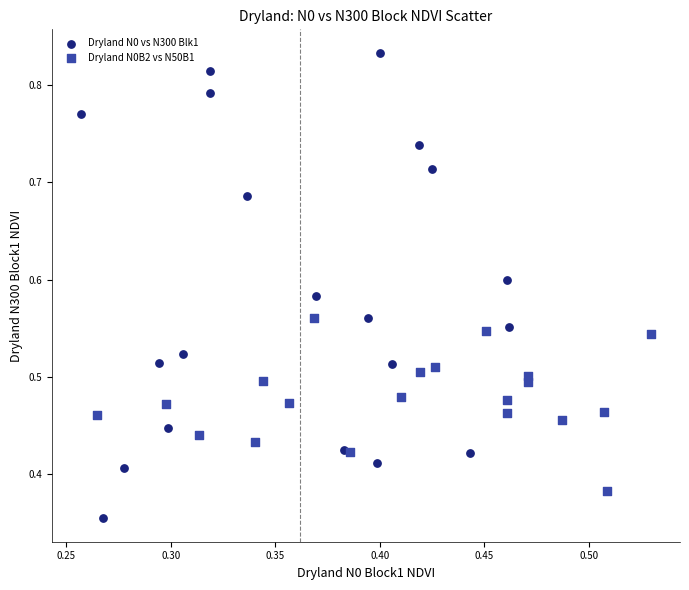

Which series has the widest spread of Y values?

Dryland N0 vs N300 Blk1